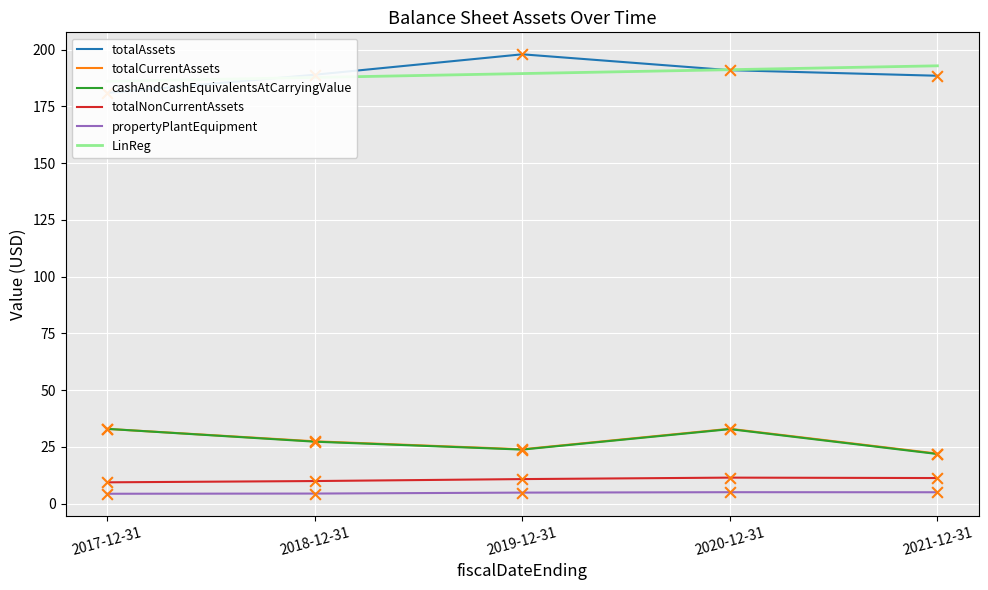

Which series contains the highest Y value?

totalAssets